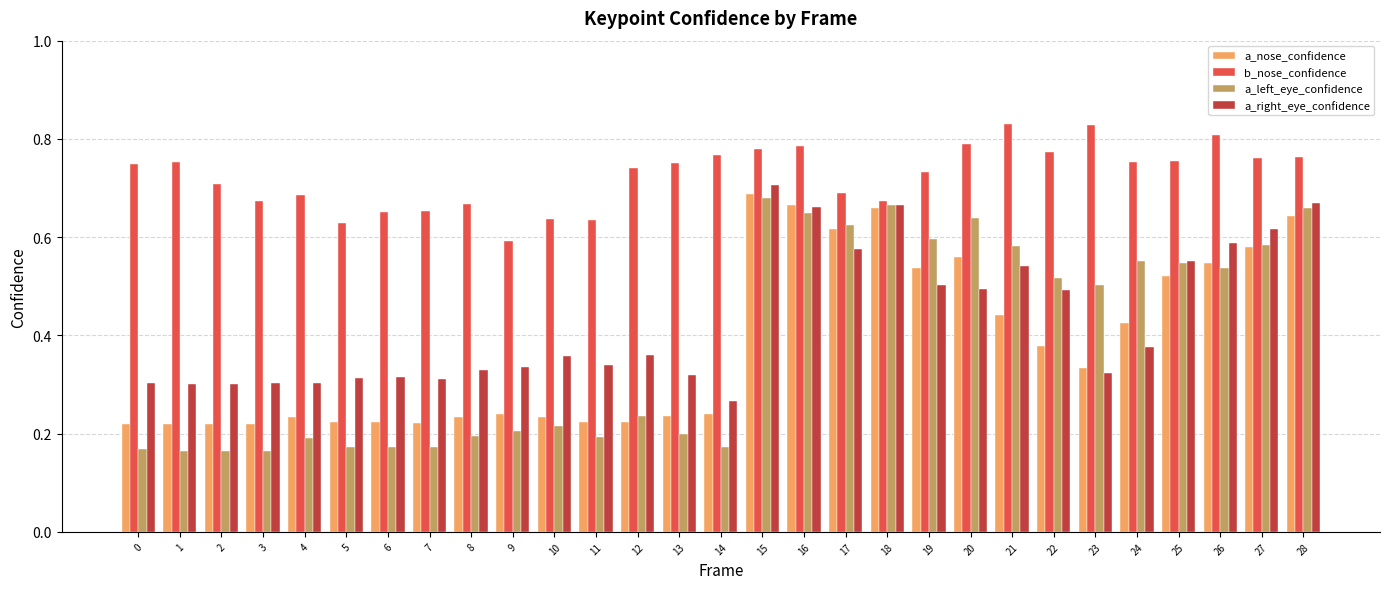

What is the total value across all series at 6?

1.4